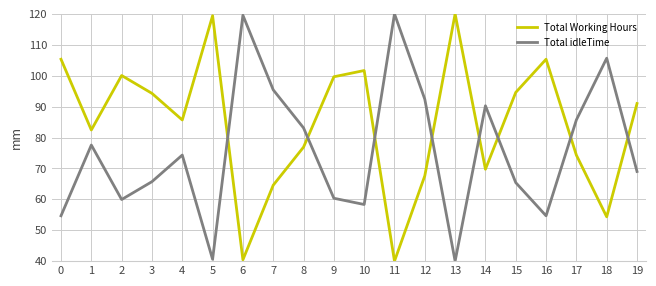

How many intersections are there between Total Working Hours and Total idleTime?

8